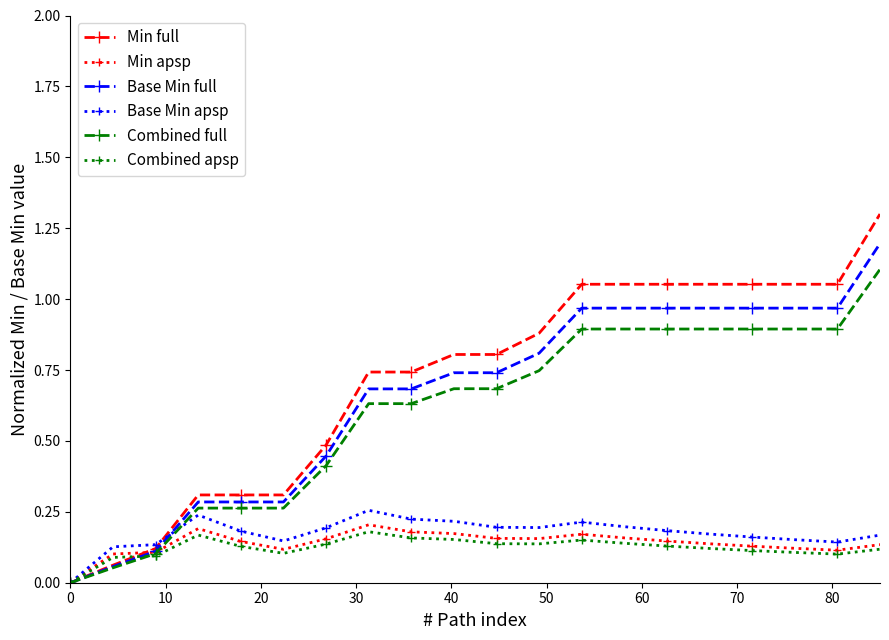

Which series has the largest range (max minus min)?

Min full